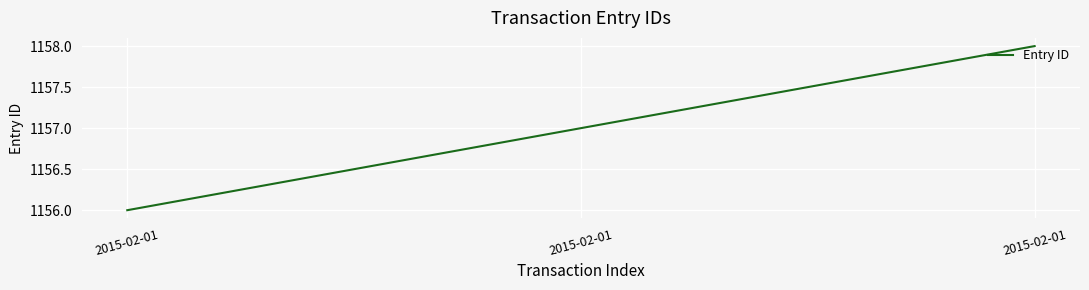

Rank the categories by value from lowest to highest.

2015-02-01, 2015-02-01, 2015-02-01